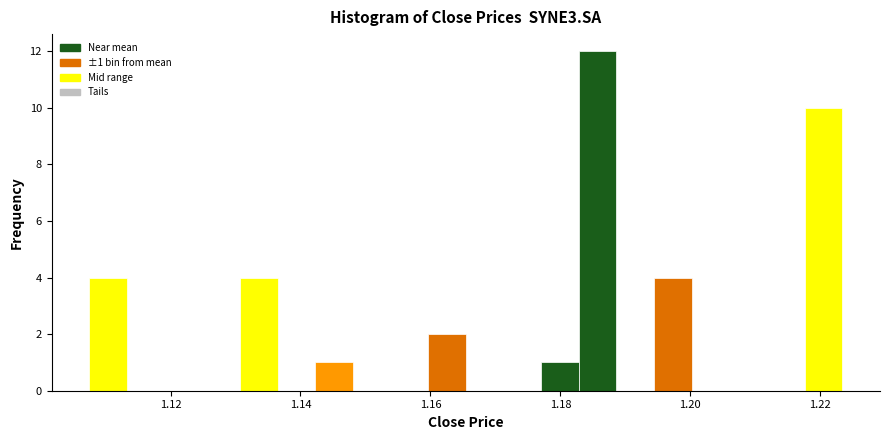

Read against the x-axis, roughly where is the centre of the tallest bar?

1.186